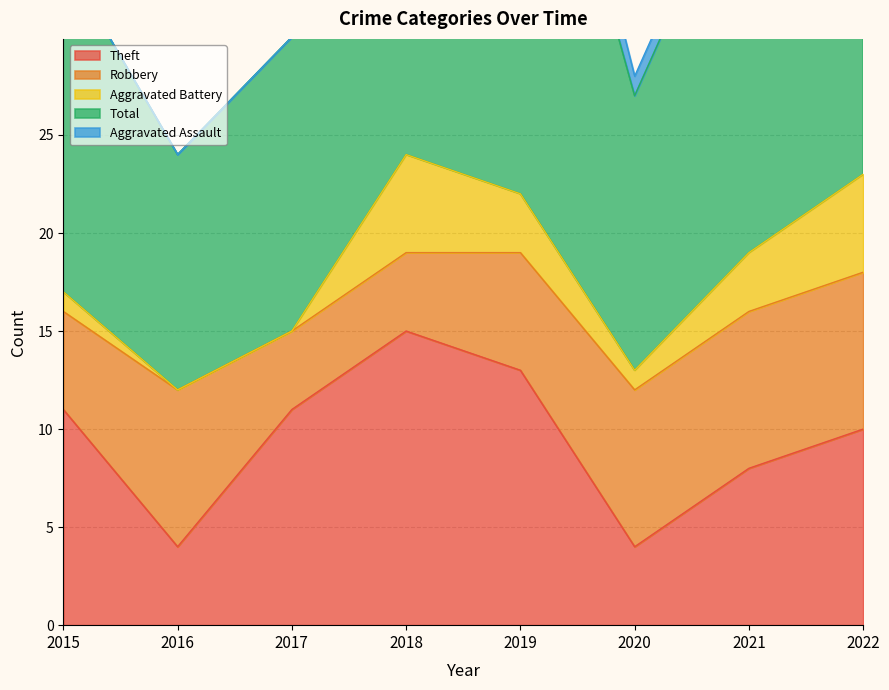

What is the difference between the maximum and minimum values in the Aggravated Battery series?

5